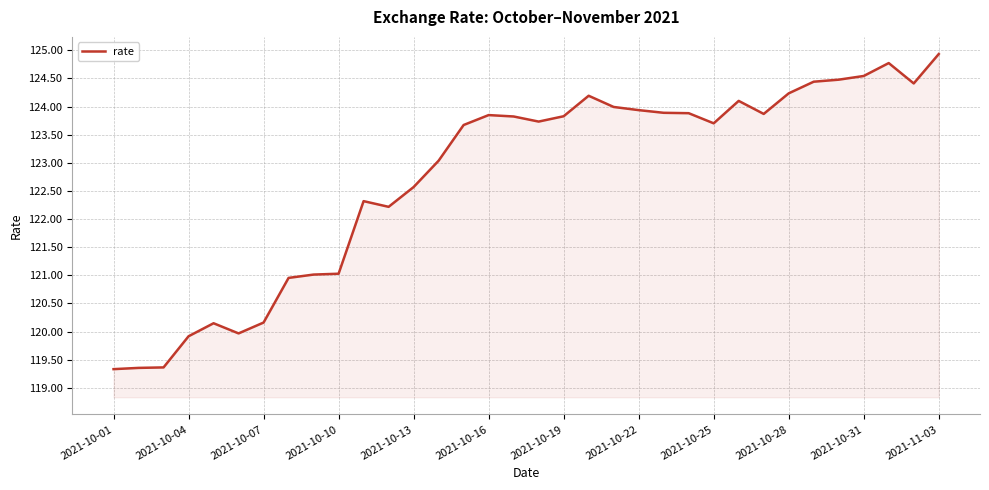

What is the smallest value displayed?

119.3